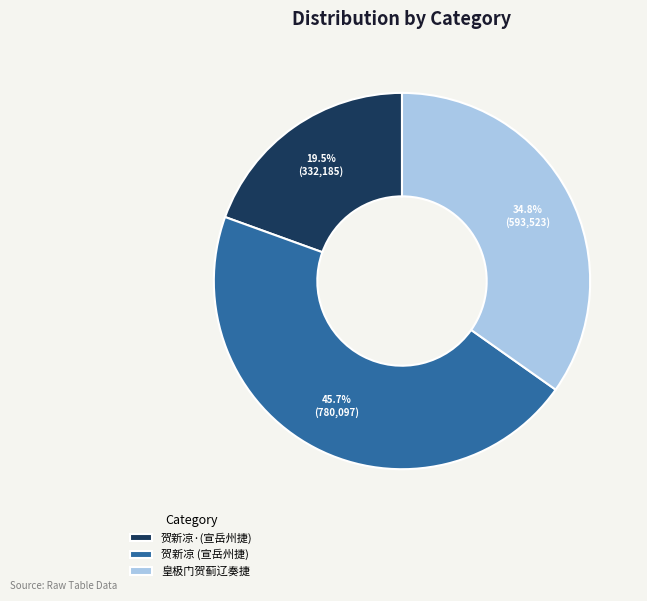

Does any single category account for the majority?

No